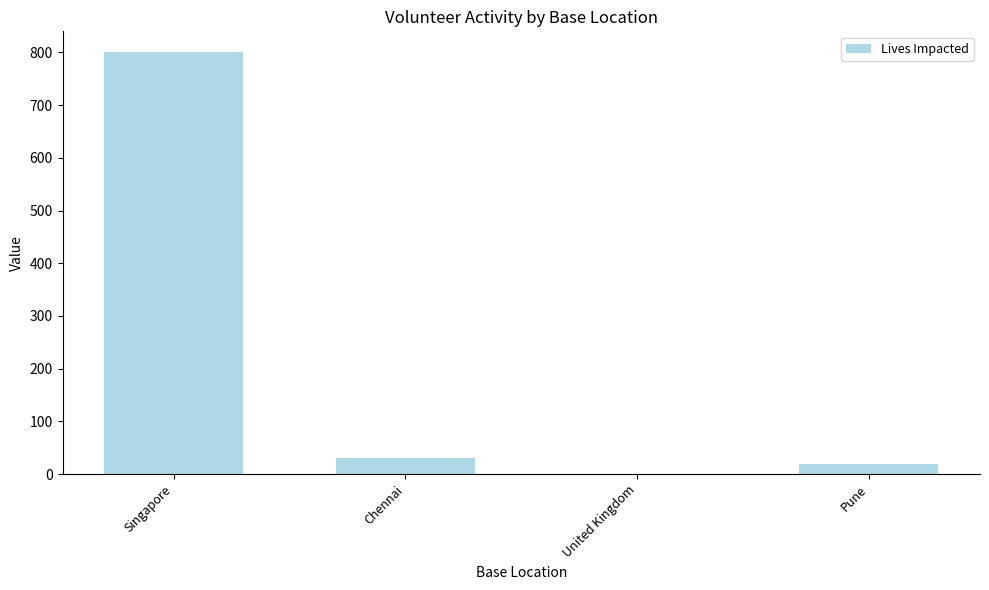

At which label is the value closest to 400?

Chennai